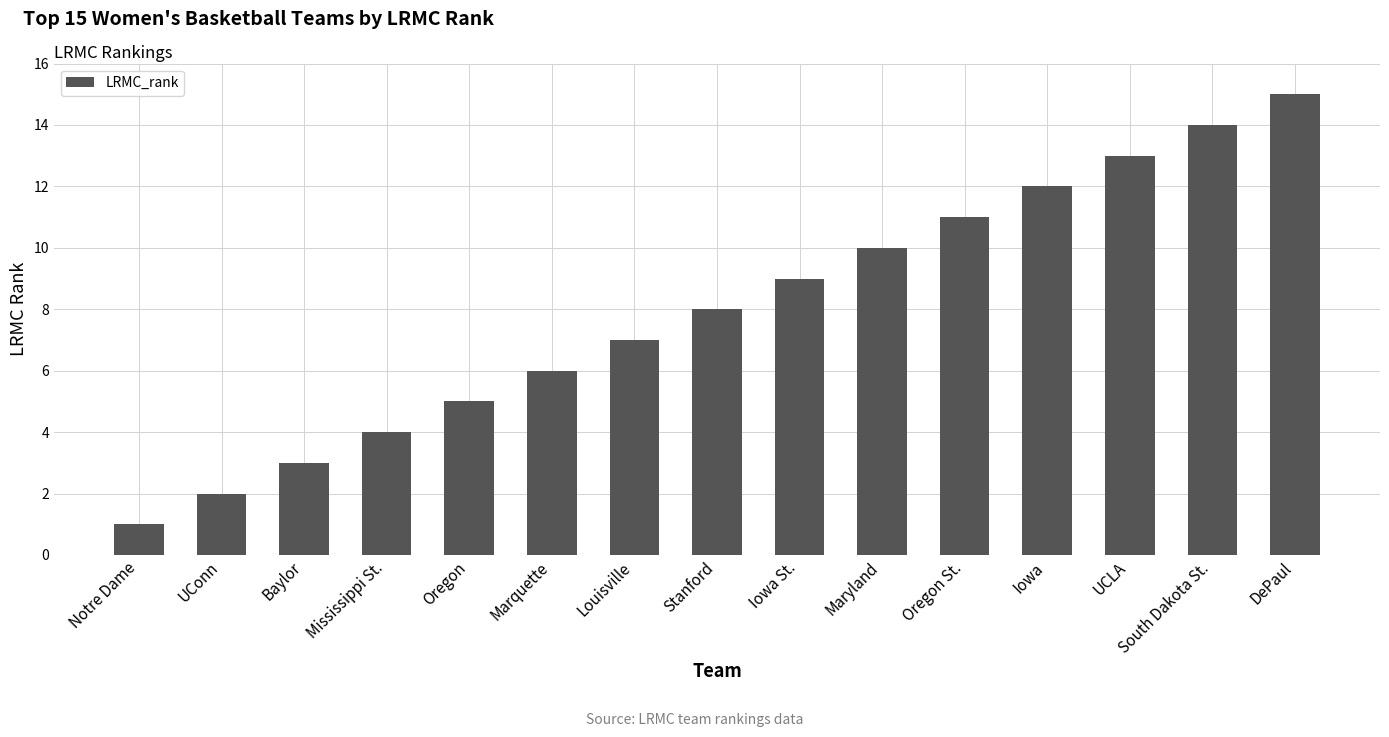

Which category has the lowest value across all series?

Notre Dame